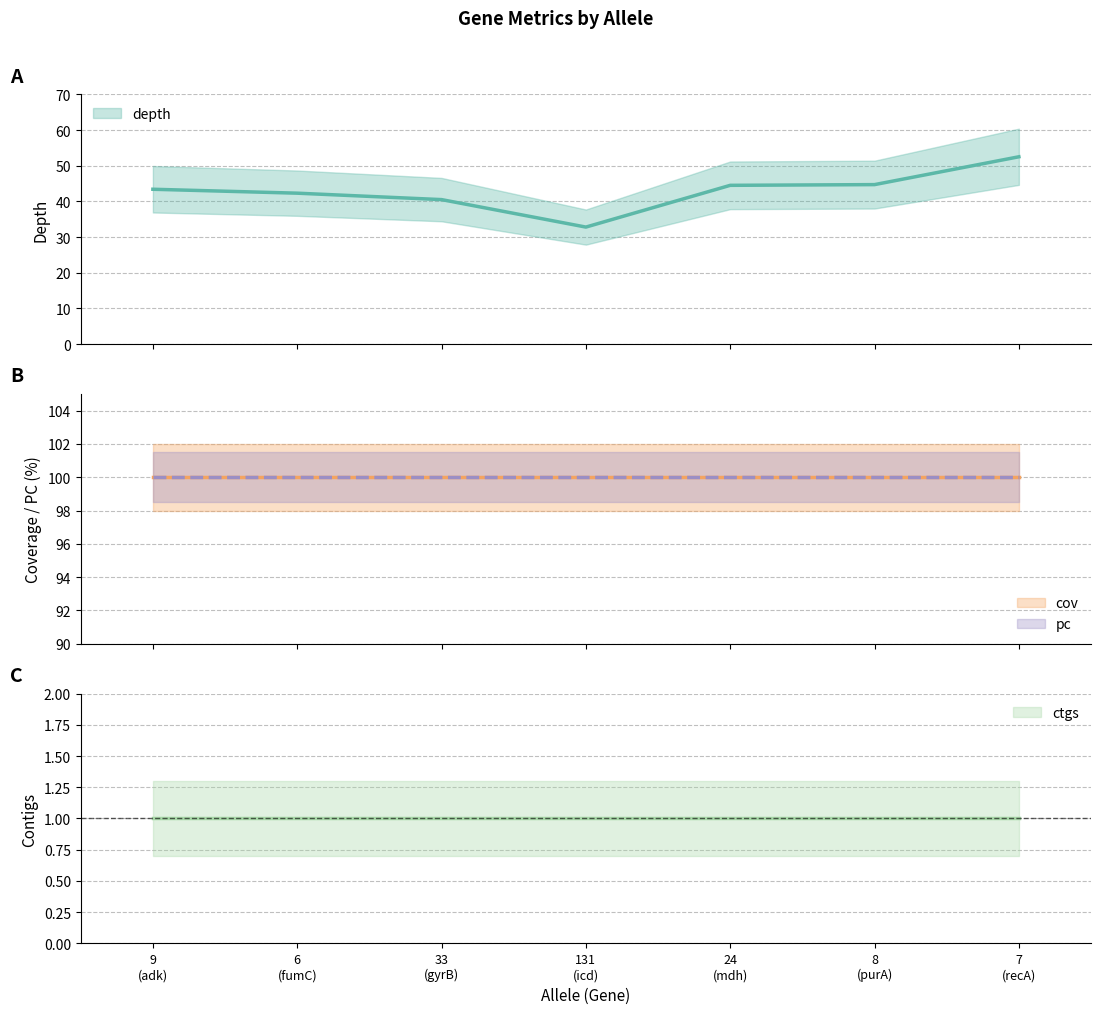

List the series in order of their peak value, lowest first.

ctgs, depth, cov, pc